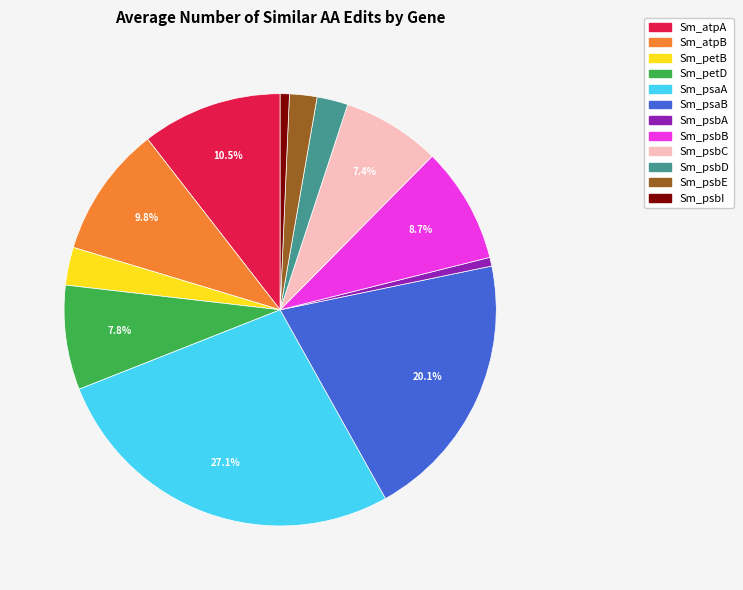

The Sm_psaB slice represents 20% of the pie. True or false?

True